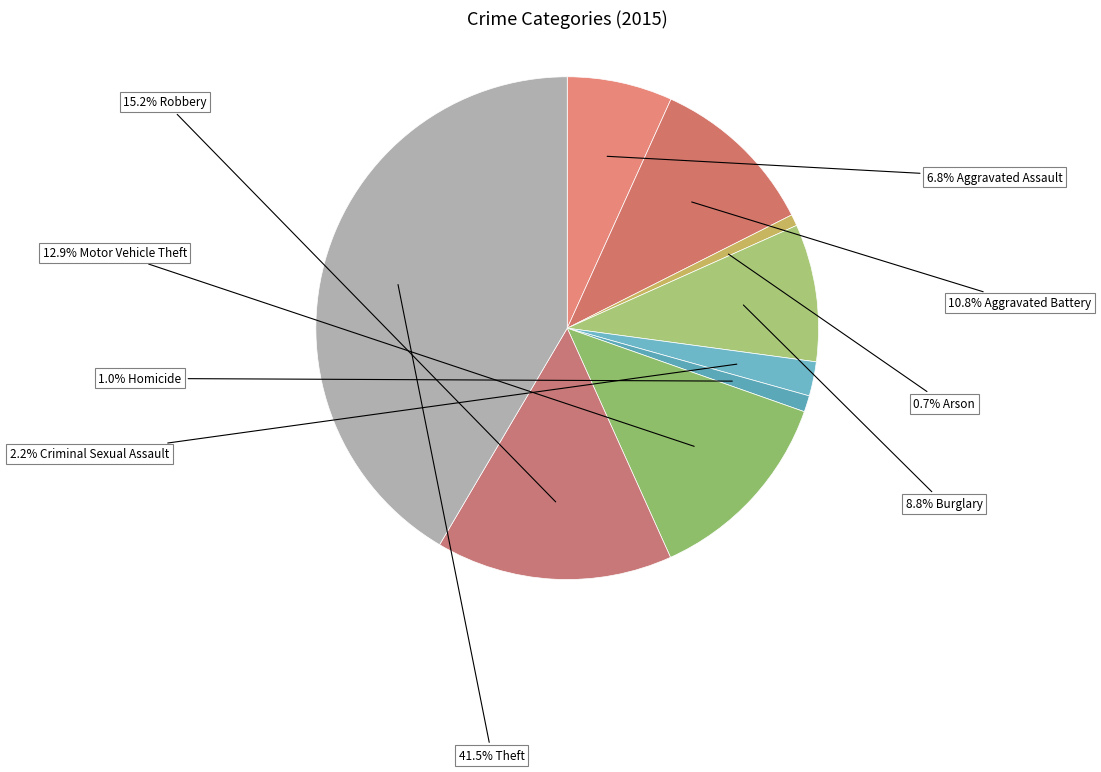

Which category has the biggest portion of the pie?

Theft